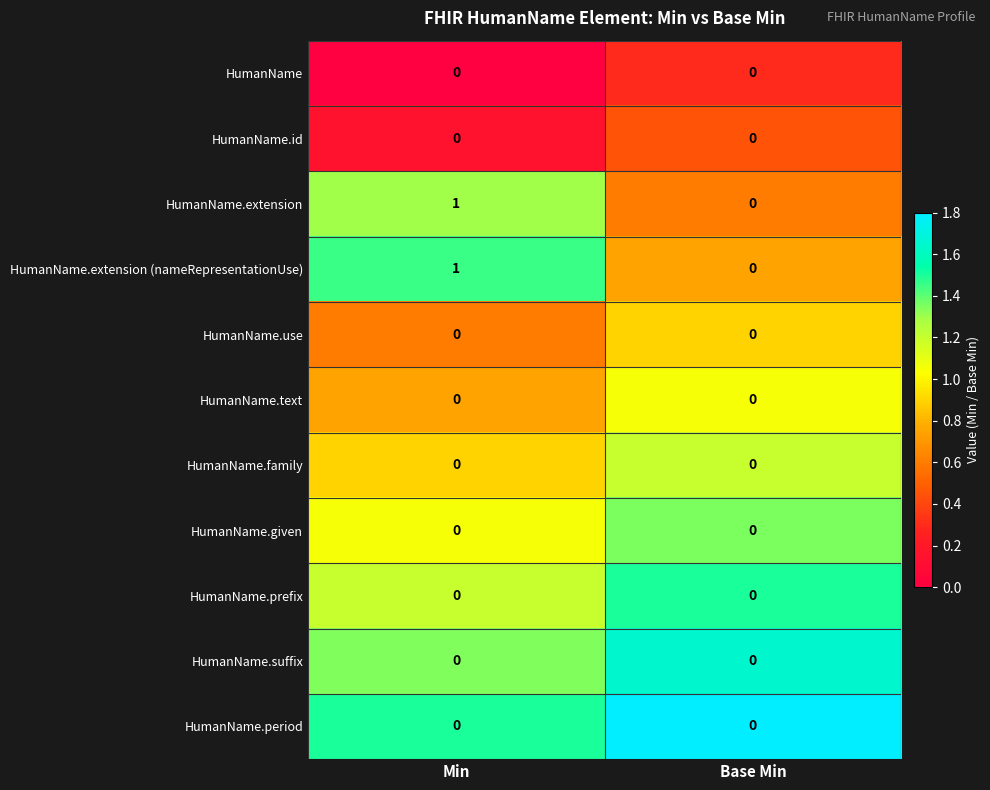

At which category is the sum across all series the highest?

Min